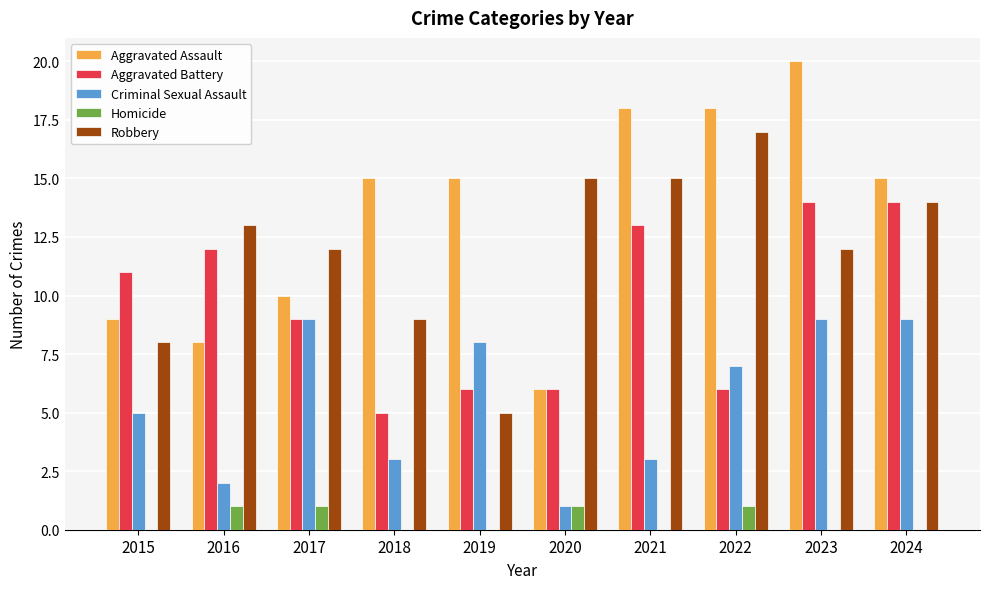

How many groups of bars are there?

10